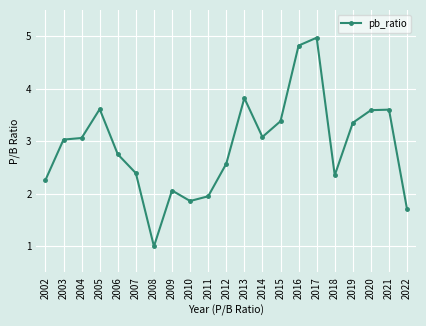

What is the value of the 21st point from the left?

1.7